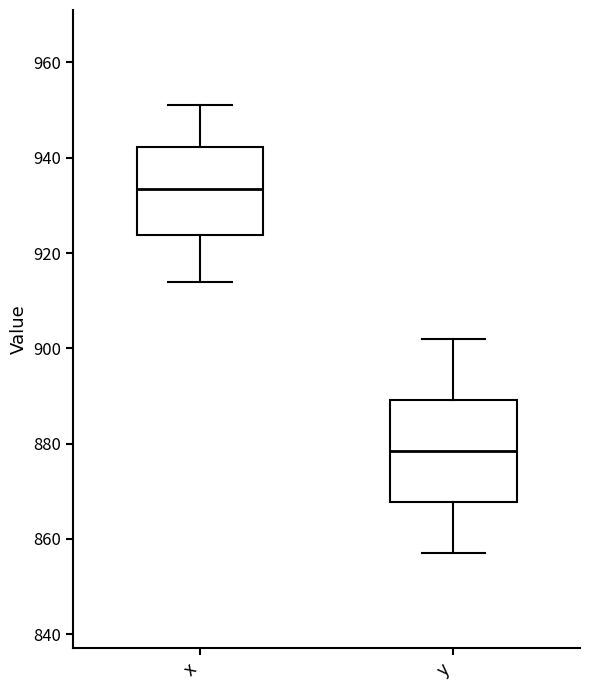

Where is the lower edge of the box for y on the y-axis? The values are not printed on the chart, so give them approximately, as read against the axis.

868